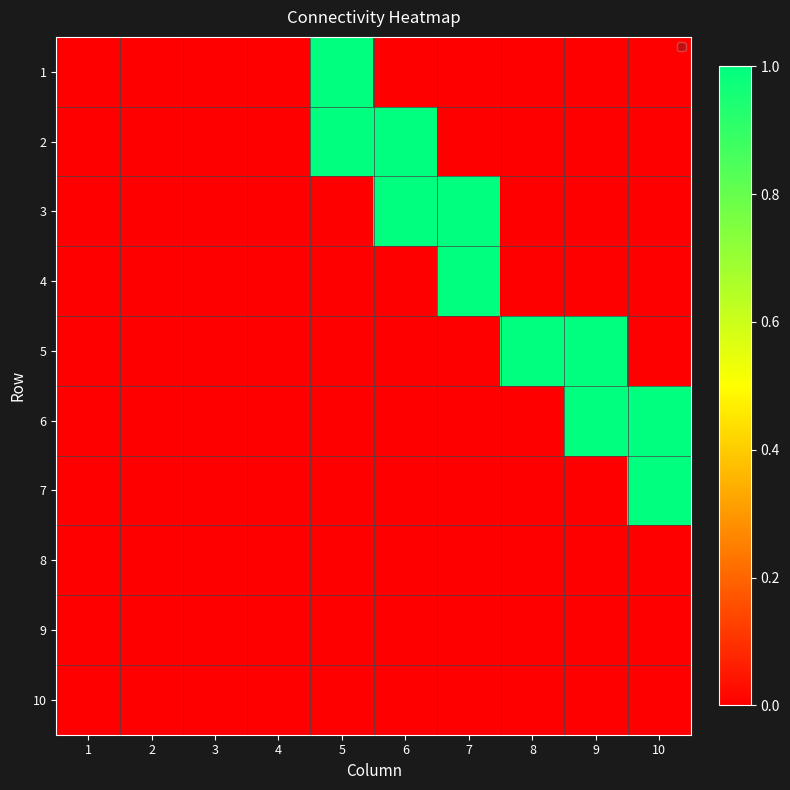

At which category is the sum across all series the highest?

5